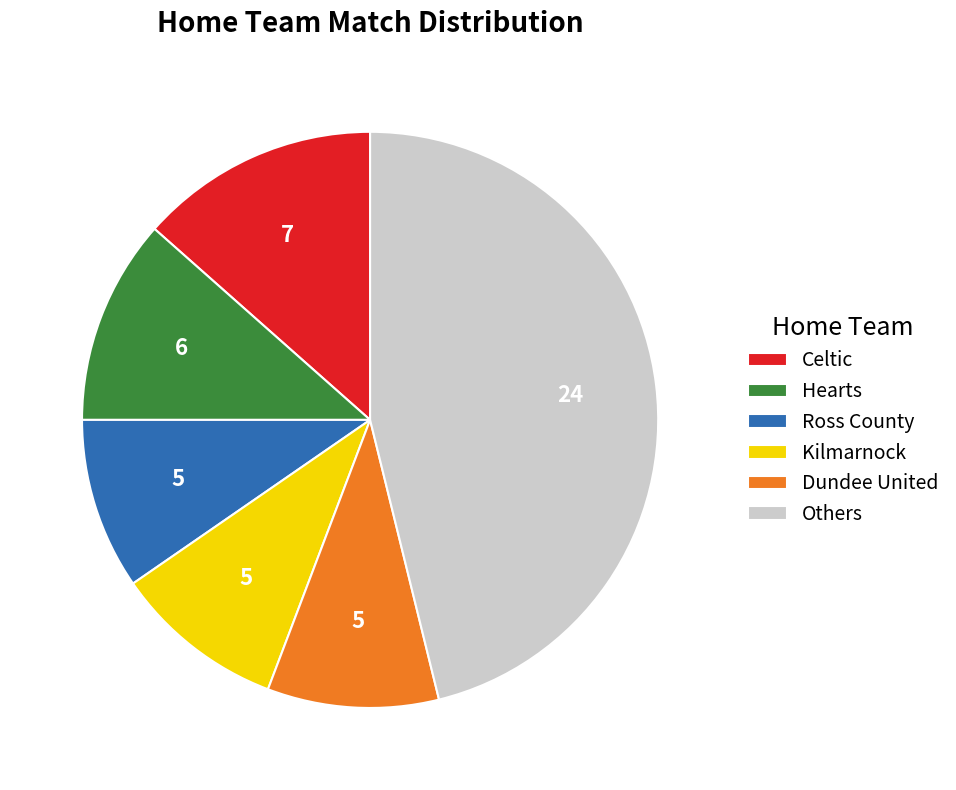

Which slice is the largest?

Others